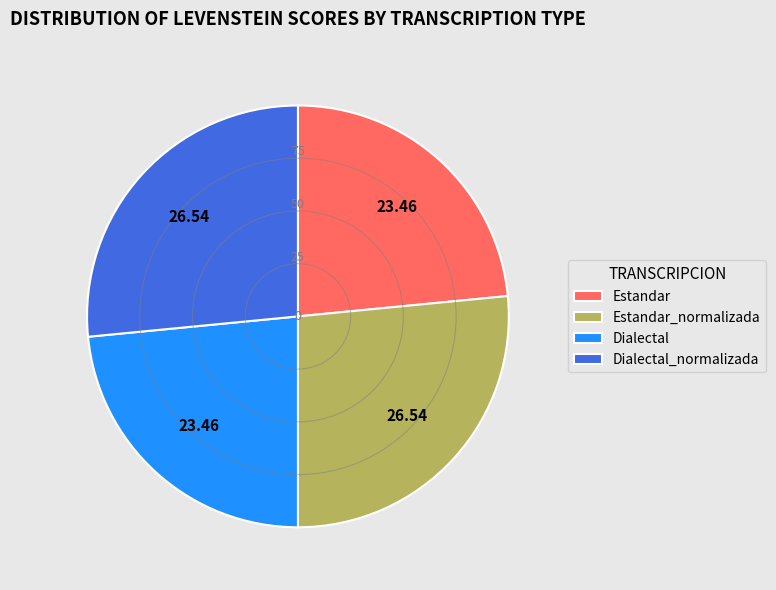

What is the ratio of the value at Estandar to the value at Estandar_normalizada?

0.9